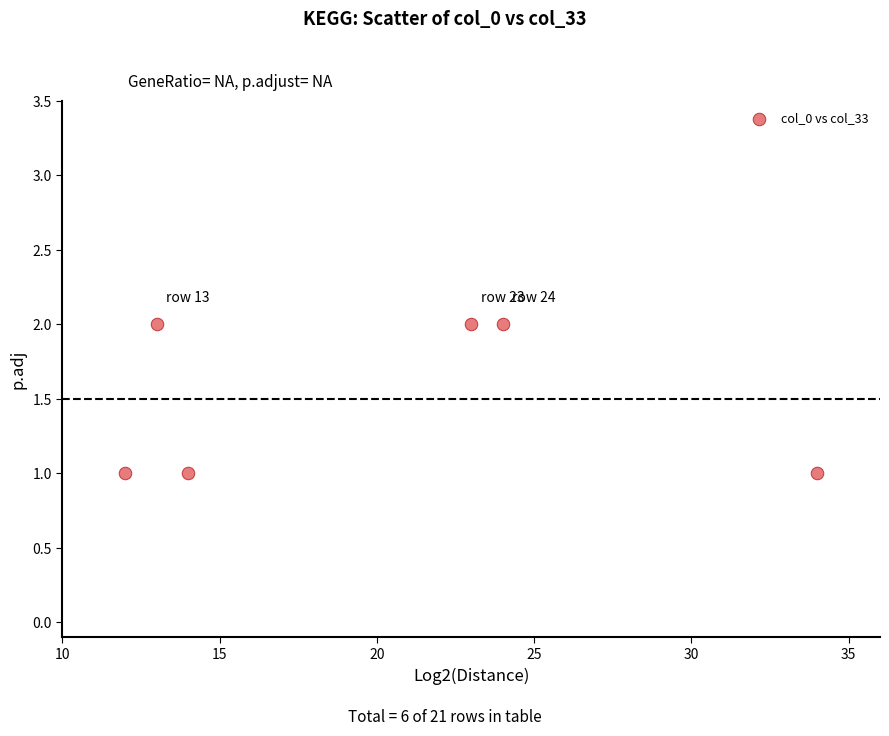

What is the range of X values (max minus min)?

22